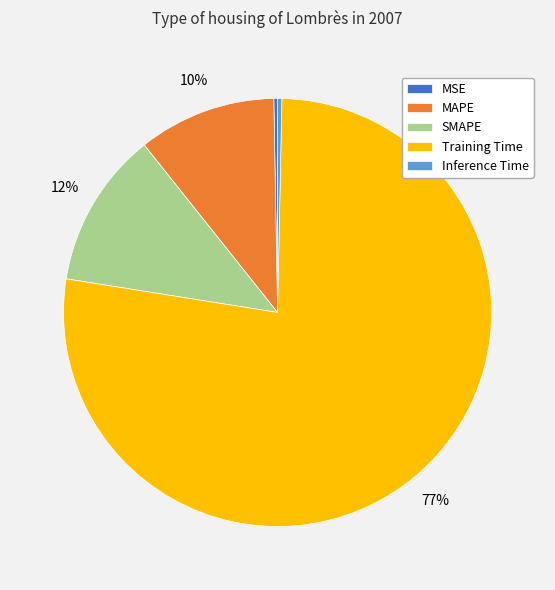

Which category has the biggest portion of the pie?

Training Time